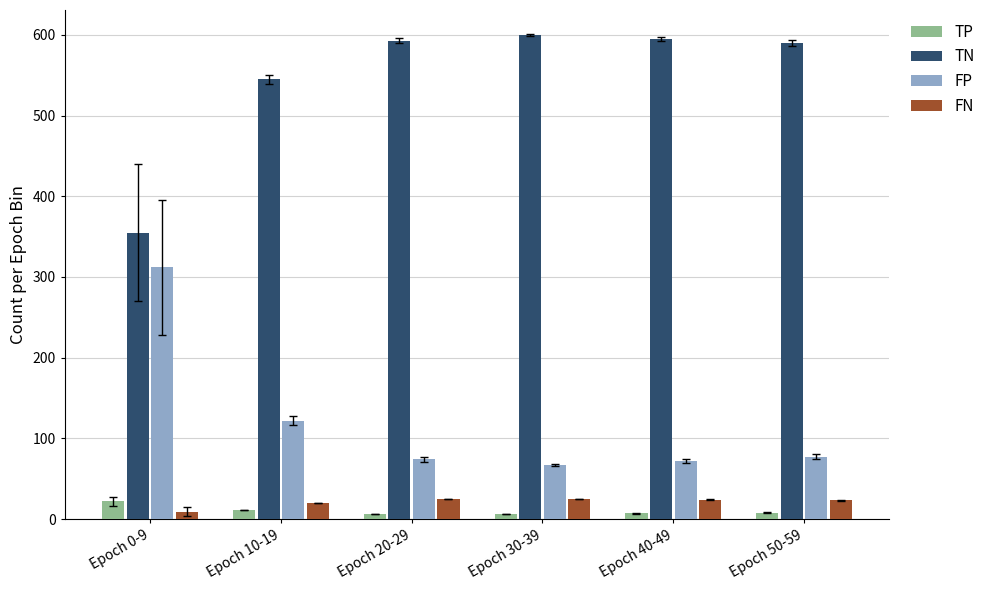

What is the greatest value displayed?

600